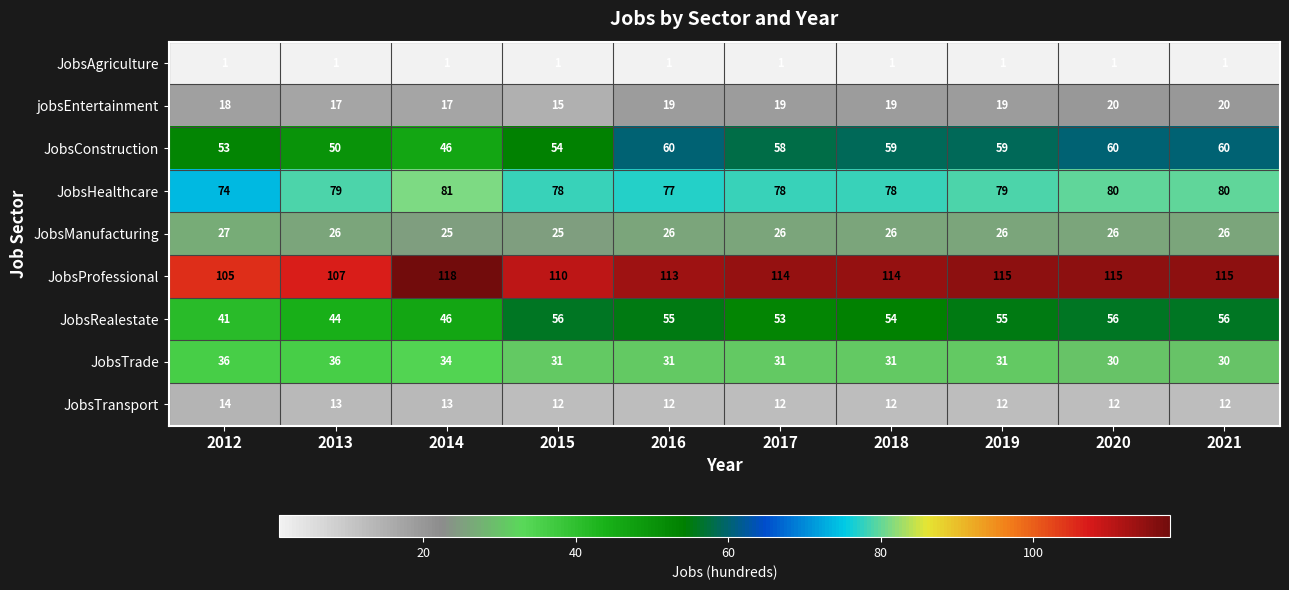

How many categories are shown in the chart?

10